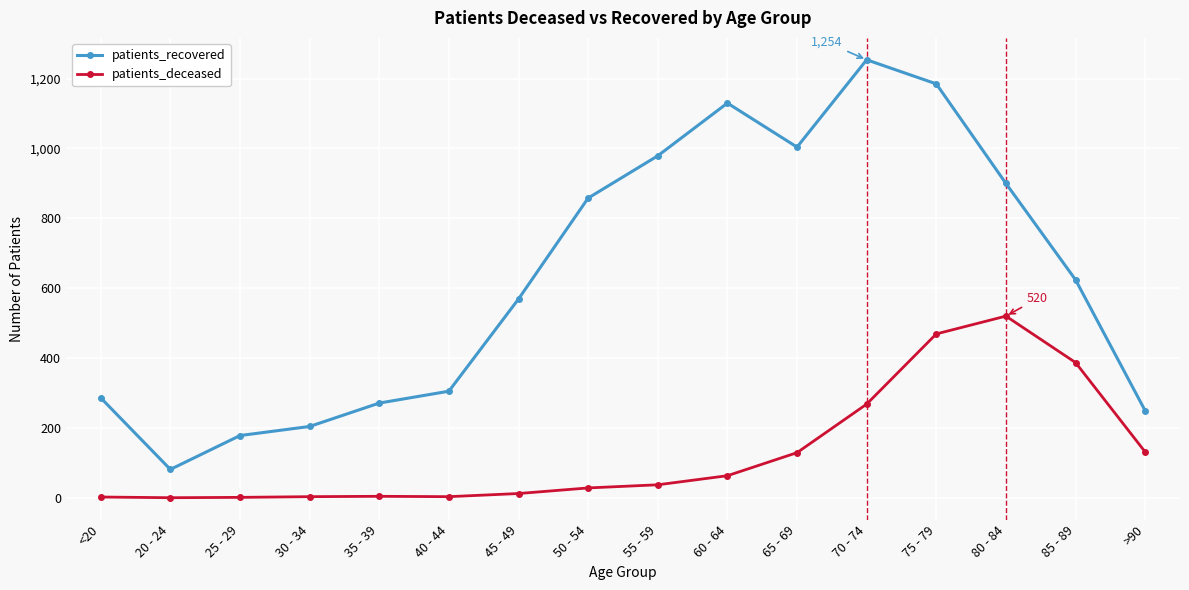

The value of patients_recovered at 60 - 64 is 584. True or false?

False